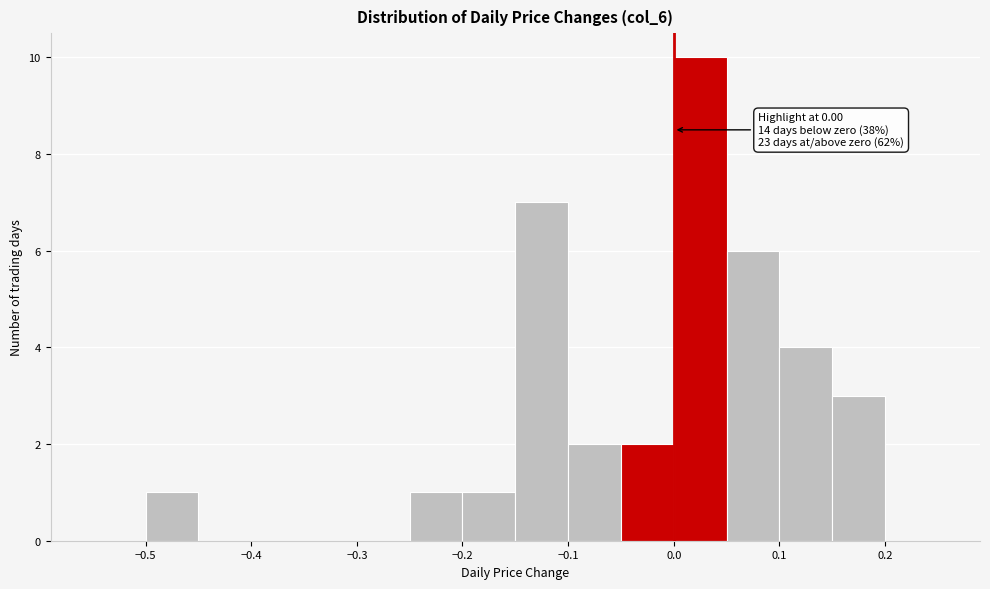

Which range on the x-axis has the tallest bar?

0.00 to 0.05